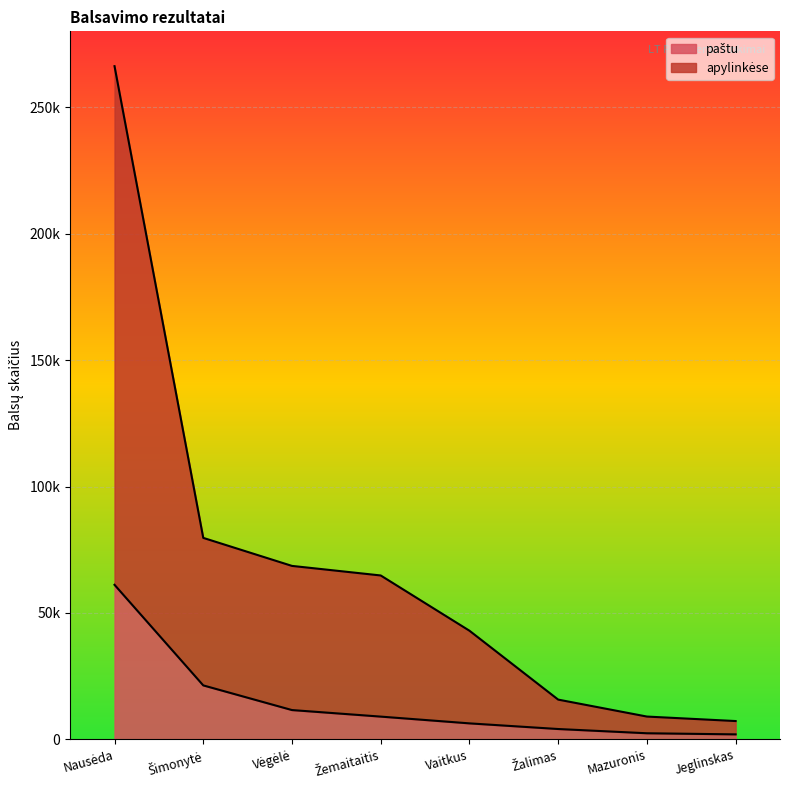

List the series in order of their peak value, lowest first.

paštu, apylinkėse